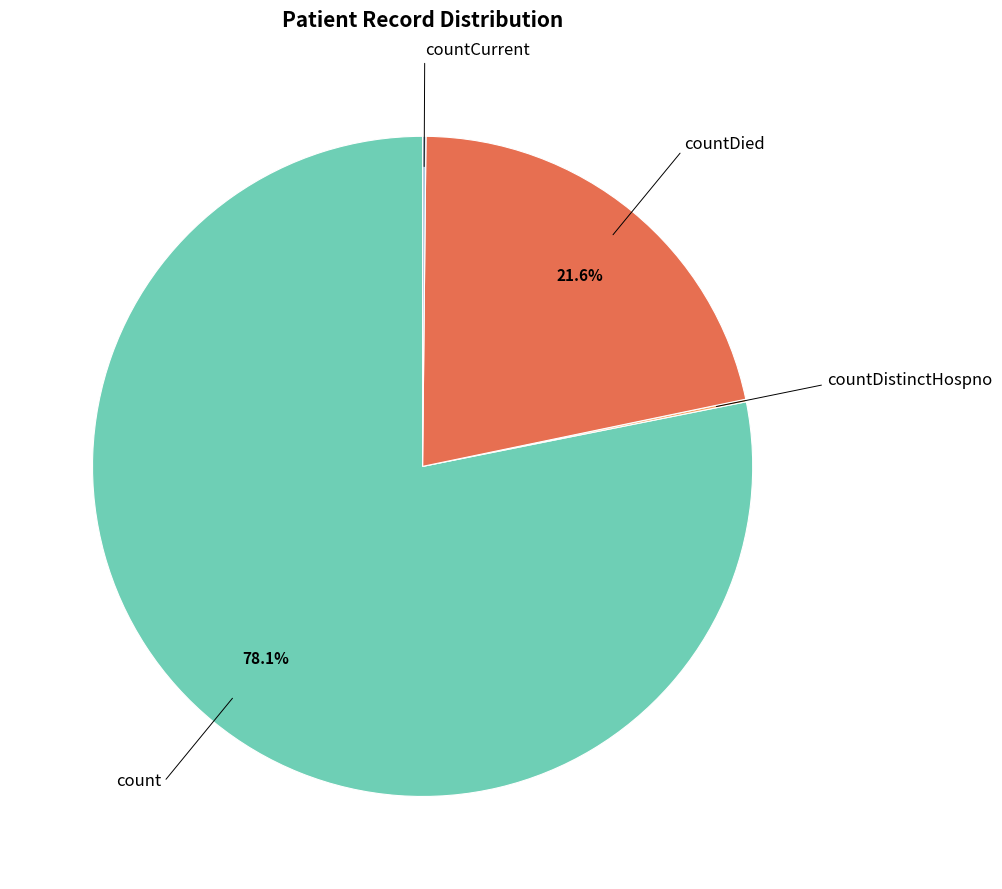

Is there a majority slice in this chart?

Yes